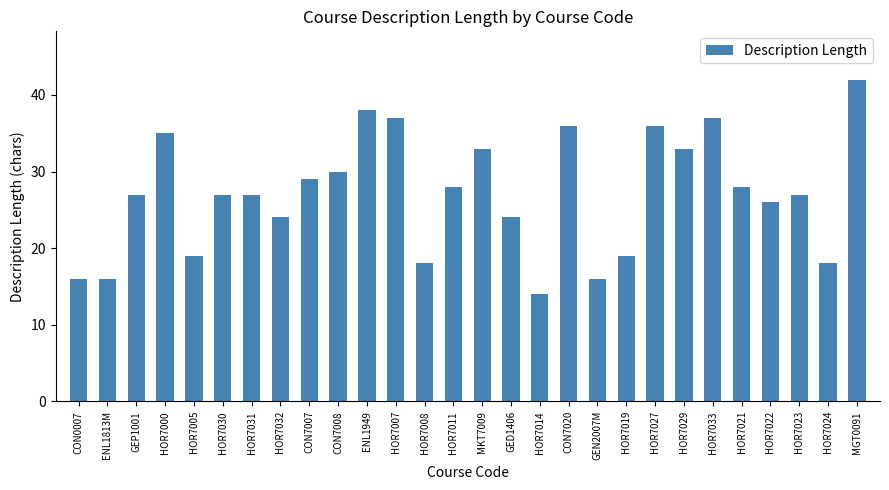

Count the number of categories in the chart.

28